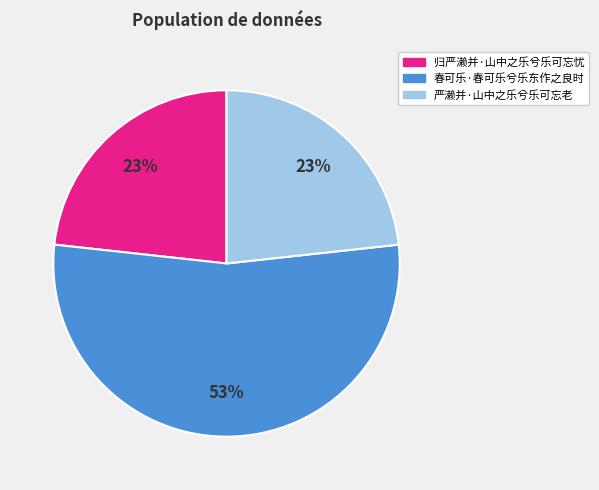

Combined, do 归严濑并·山中之乐兮乐可忘忧 and 春可乐·春可乐兮乐东作之良时 account for over 50%?

Yes